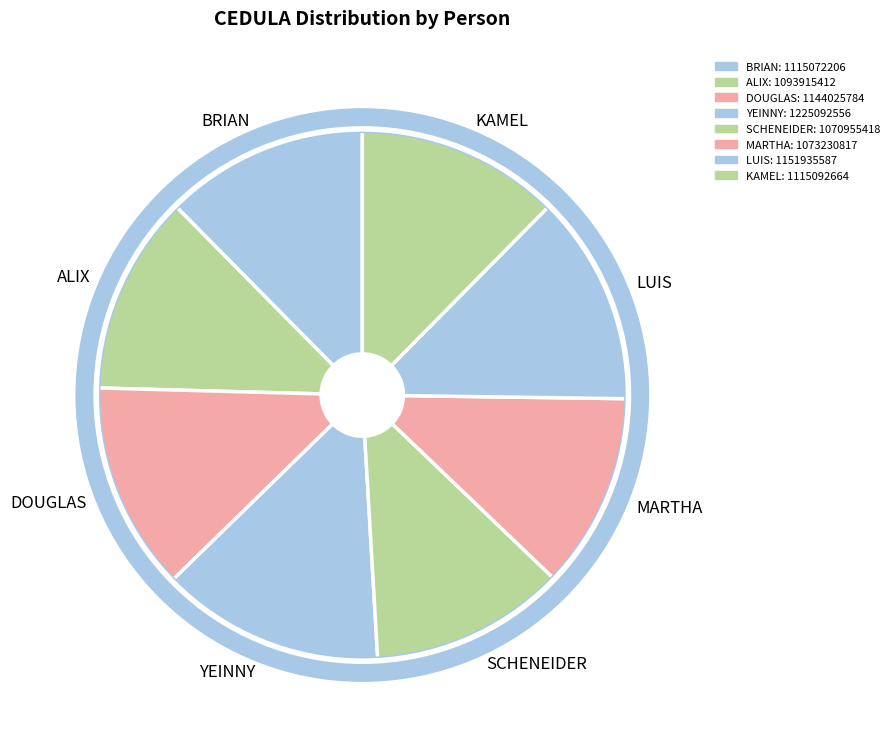

The DOUGLAS slice represents 7% of the pie. True or false?

False